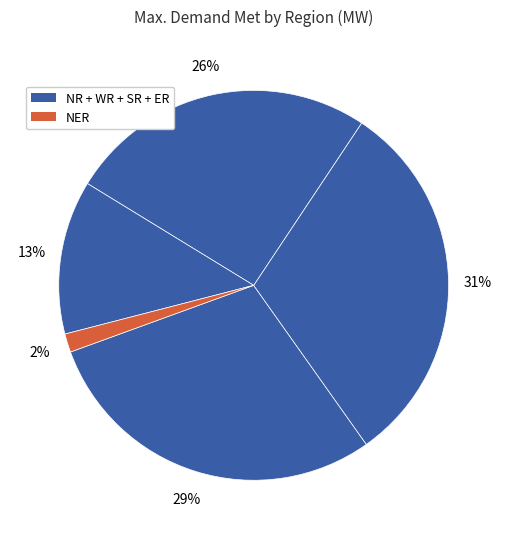

How many segments does this pie chart have?

5